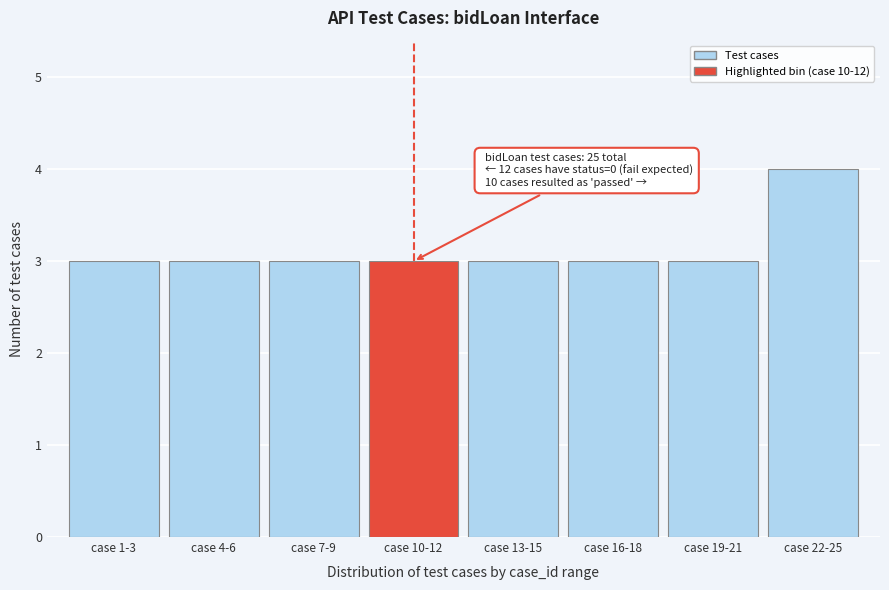

Reading left to right, extract all data points from this chart.

3	3	3	3	3	3	3	4